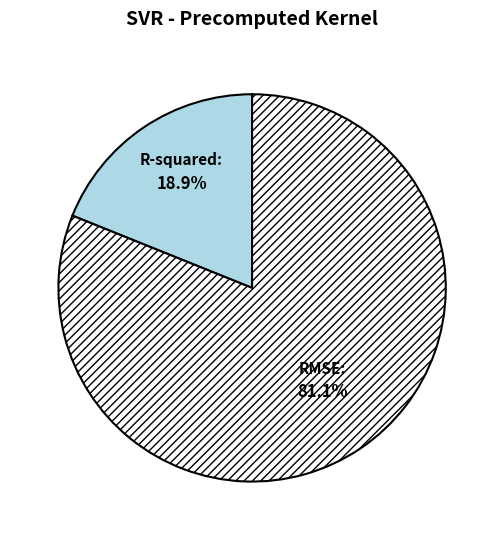

To the nearest percent, what percentage of the pie is R-squared?

19%